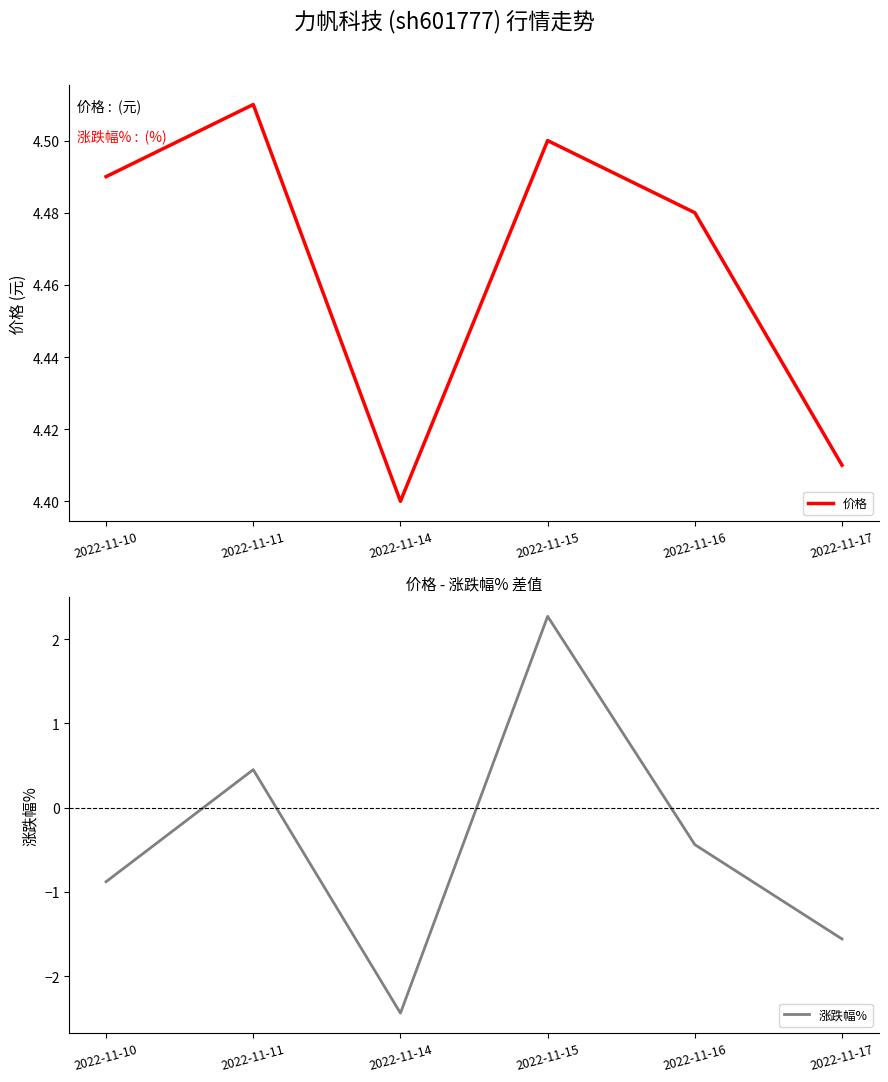

At 2022-11-10, list the series in order from smallest to largest.

涨跌幅%, 价格